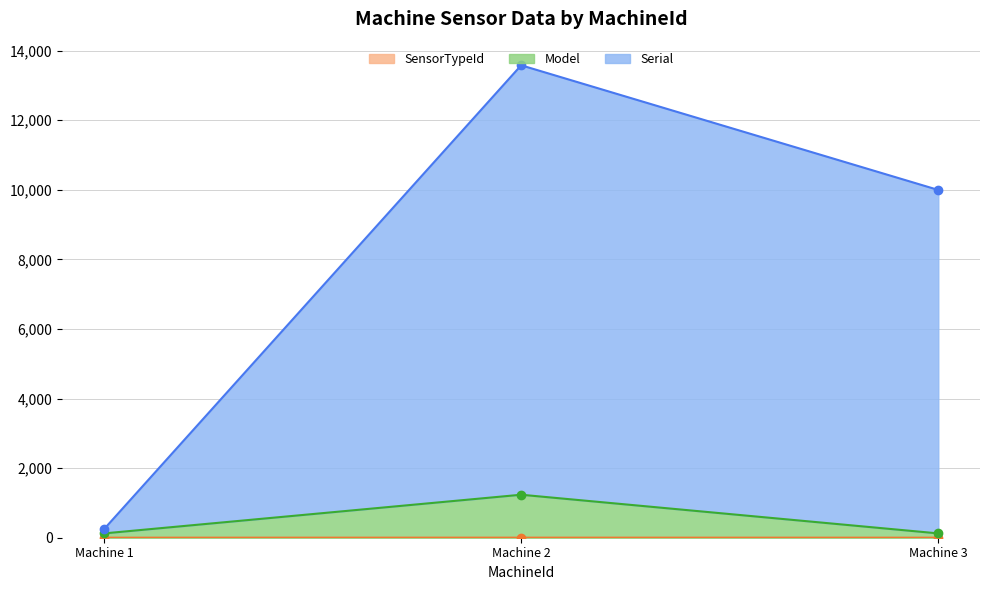

What is the difference between the maximum and minimum values in the Serial series?

13334